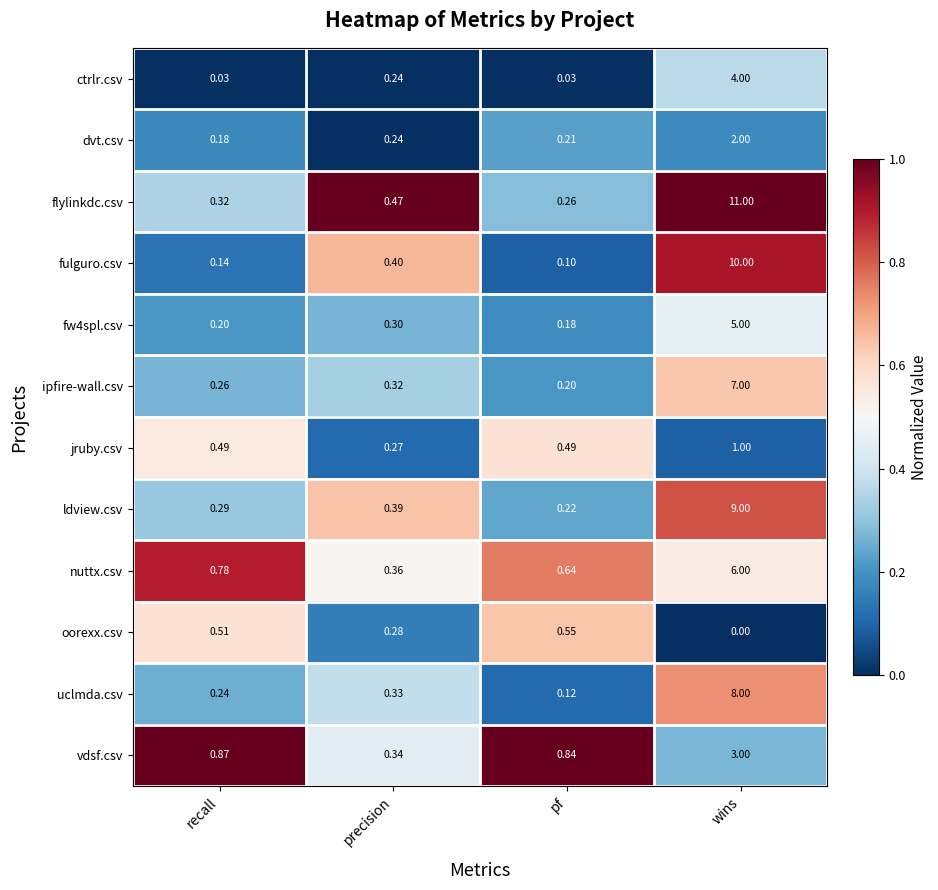

At which category does the chart reach its peak across all series?

wins